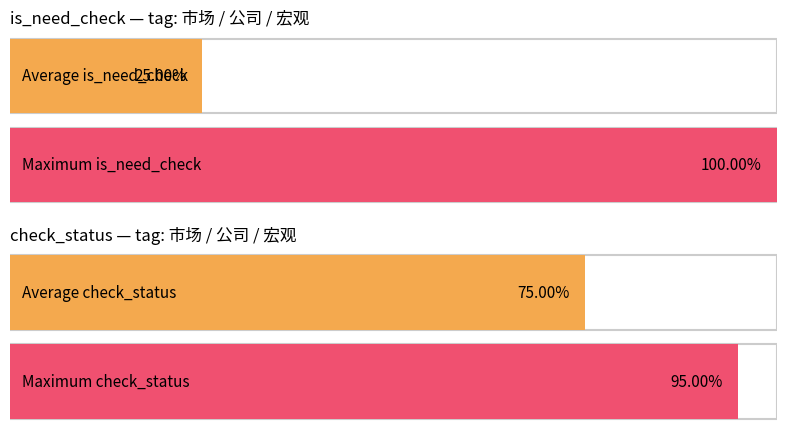

Is the value of check_status at 公司 greater than the value of is_need_check at 公司?

Yes